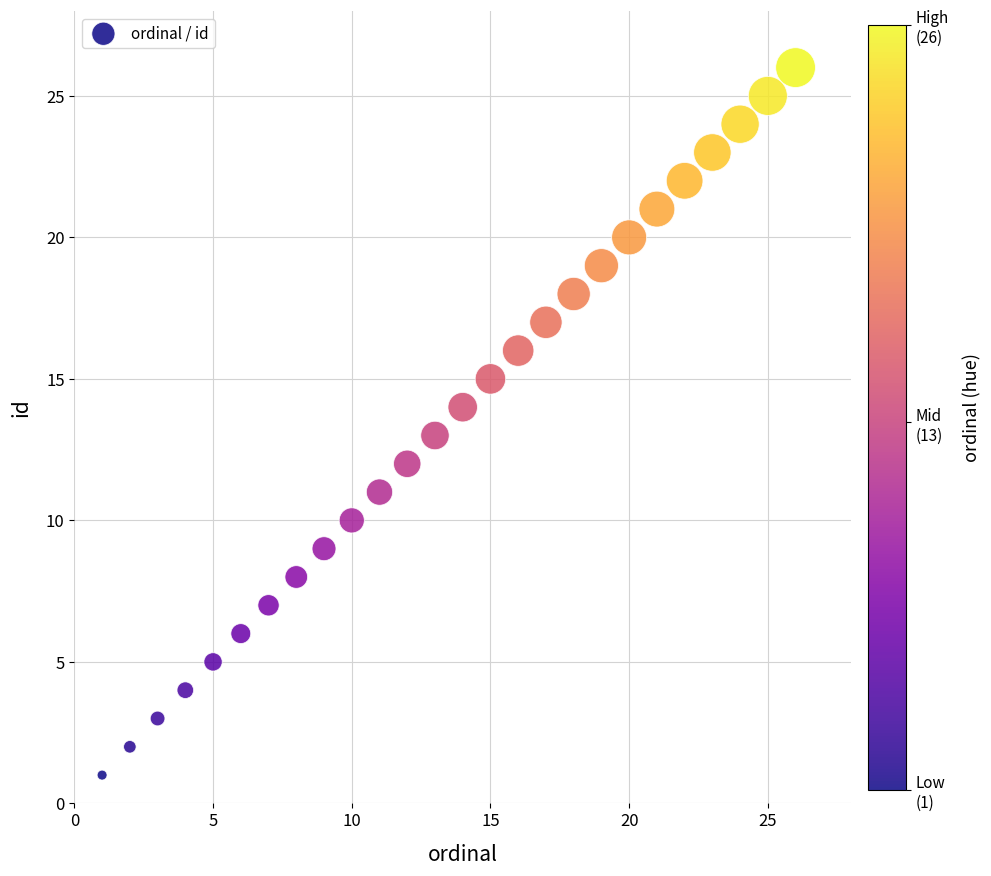

What is the range of Y values (max minus min)?

25